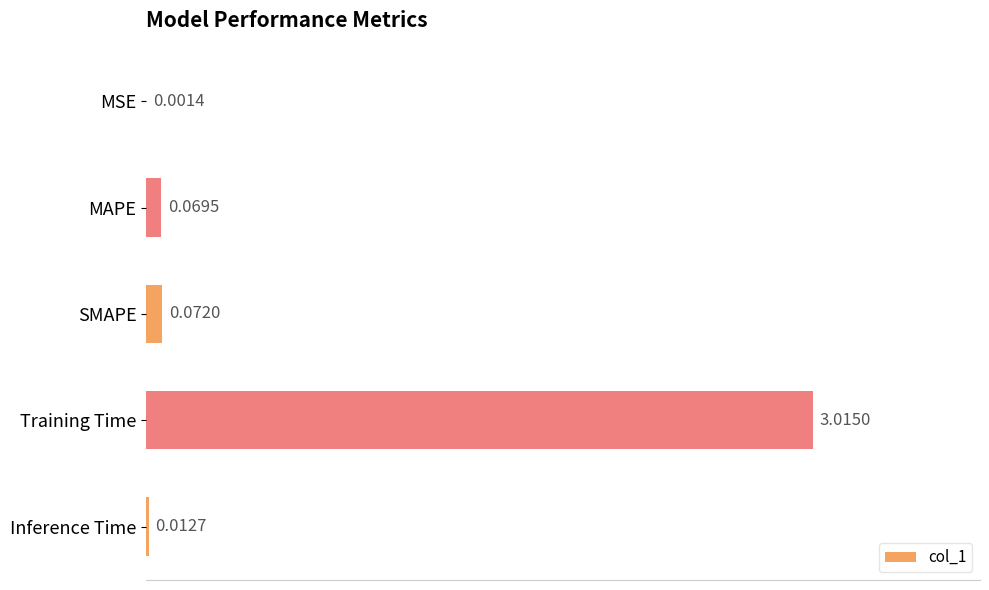

Which category has the highest value across all series?

Training Time